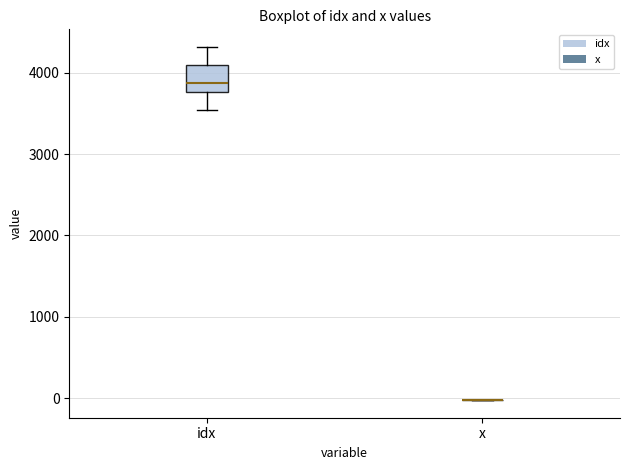

Reading left to right, read every box against the y-axis: the position of its median line, the range the box covers, and the ends of its whiskers. The values are not printed on the chart, so give them approximately, as read against the axis.

idx: median 3900, box 3800 to 4100, whiskers 3500 to 4300
x: box collapsed to a line at 0, whiskers 0 to 0